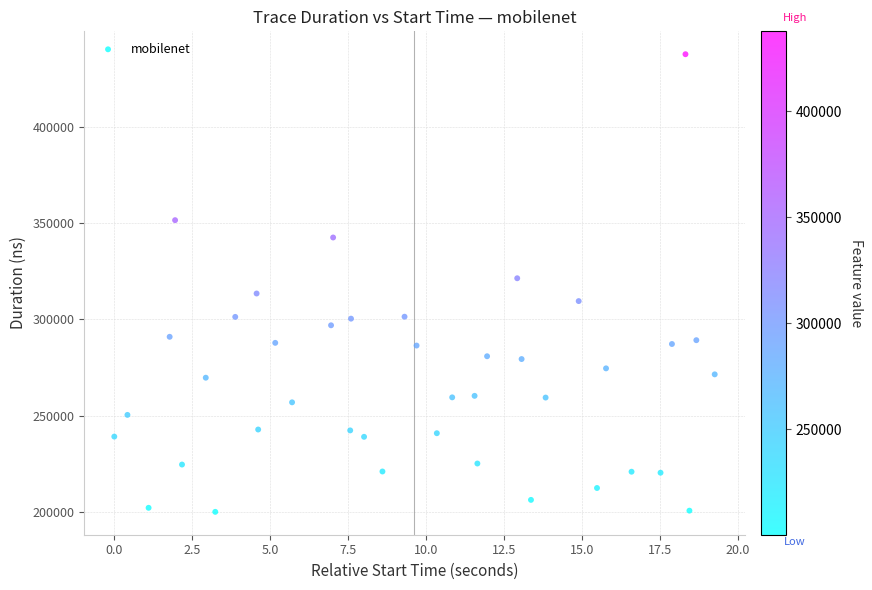

What is the range of Y values (max minus min)?

237351